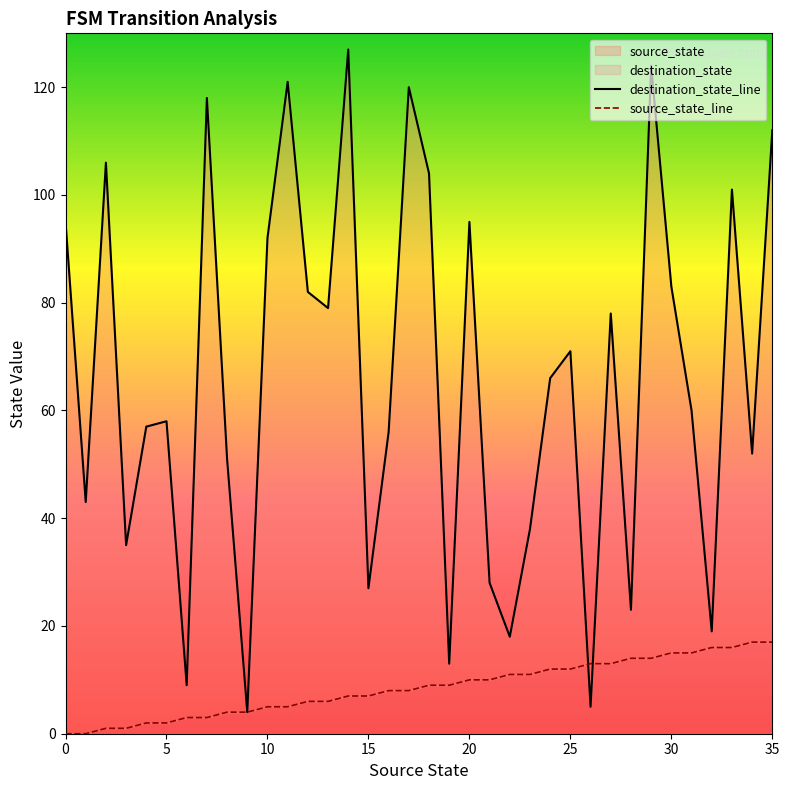

Which series contains the lowest Y value?

source_state_line